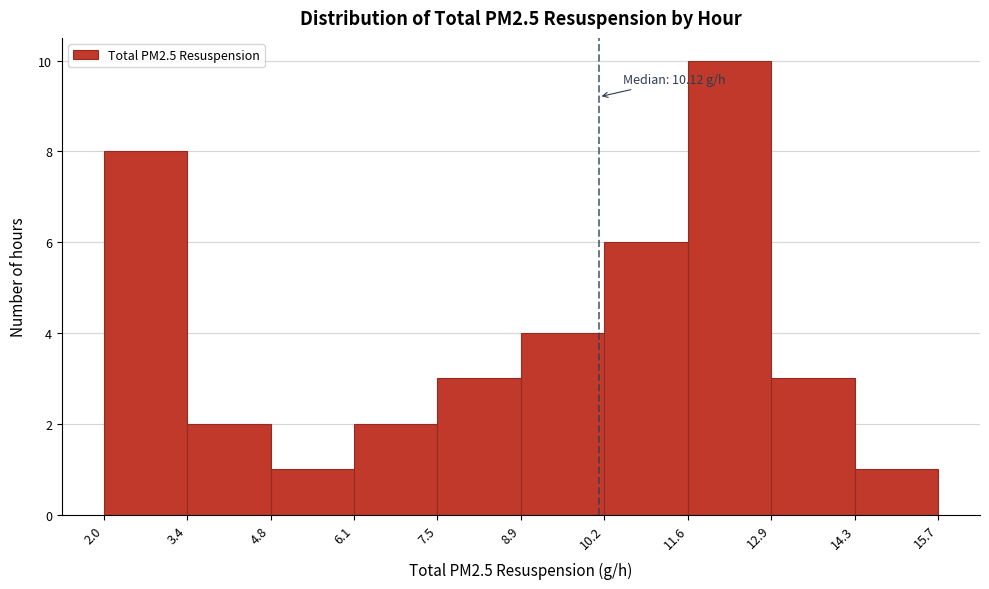

Over which range of the x-axis is the bar tallest?

11.6 to 12.9